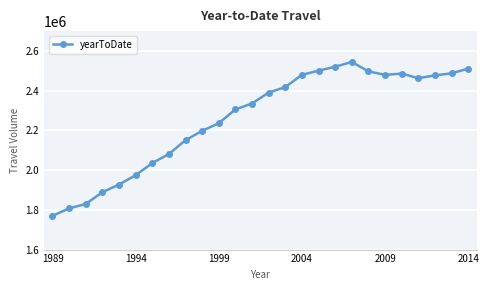

What is the value of the 15th point from the left?

2417986